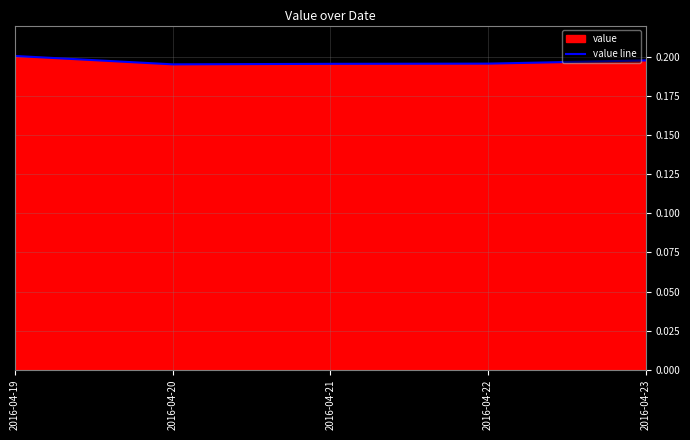

What is the sum of all values?

1.0